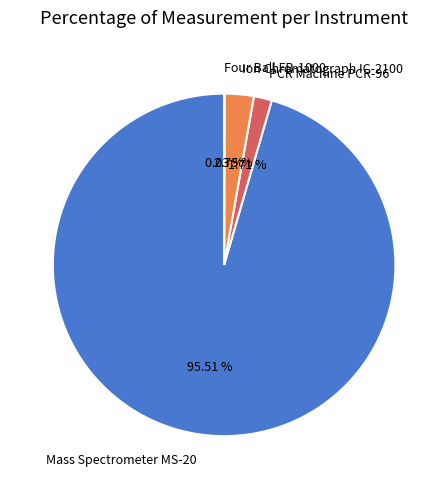

Is it true that Mass Spectrometer MS-20 is 96% of the pie?

True